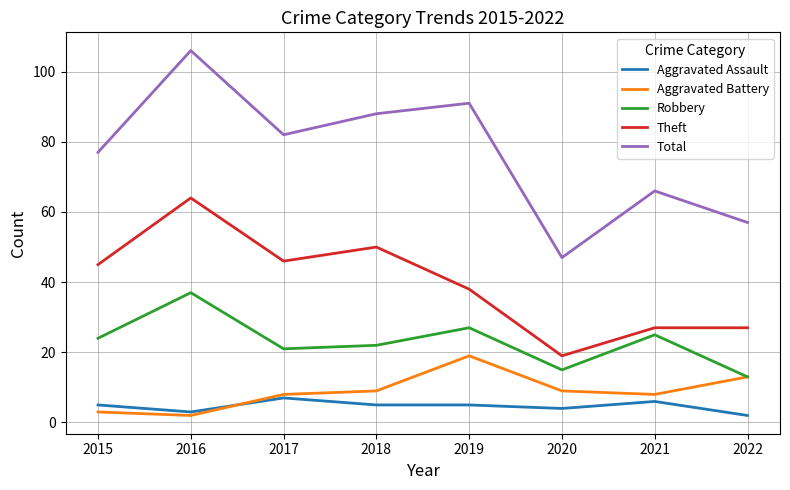

True or false: Total and Aggravated Assault cross at least once.

False